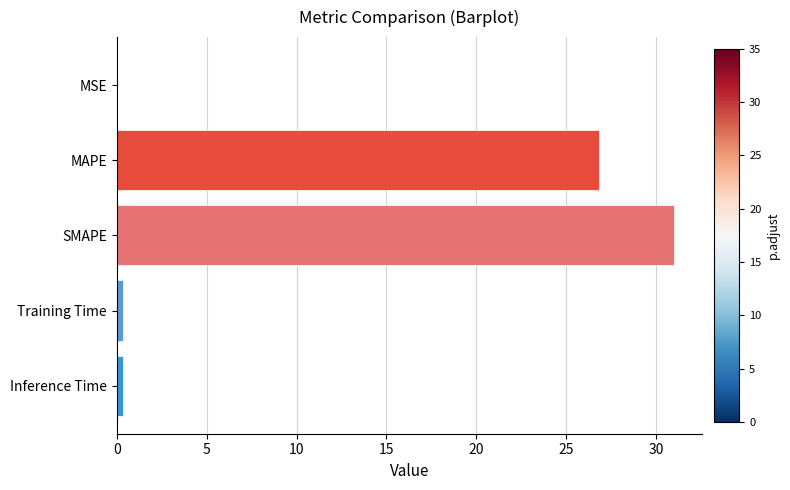

Between MAPE and SMAPE, which is larger?

SMAPE